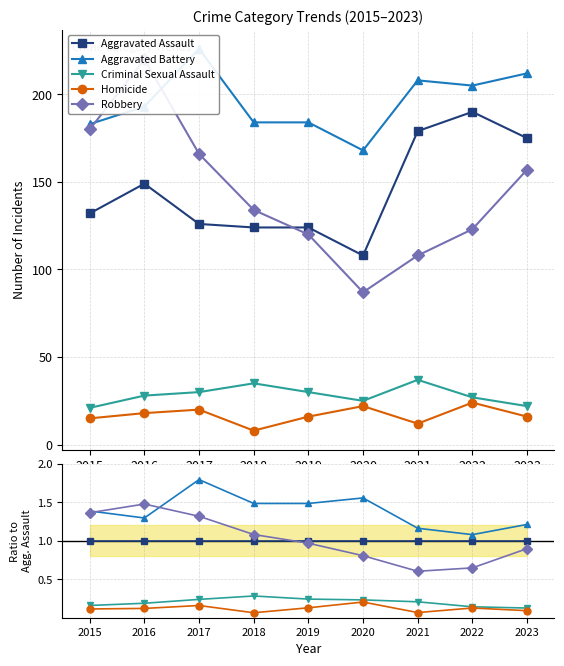

At which category does the chart reach its peak across all series?

2017